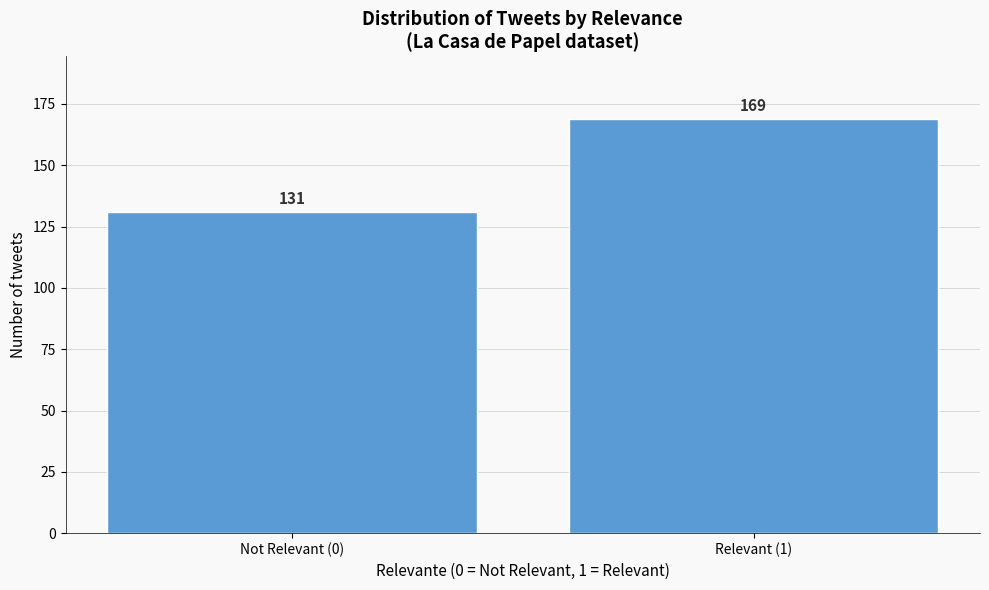

Reading left to right, list all the values displayed in this chart.

131	169